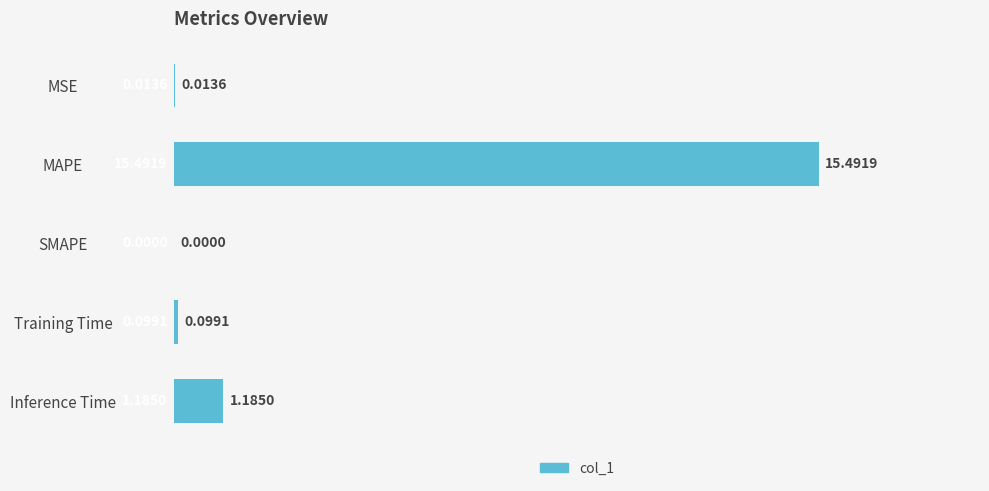

What is the maximum value shown in the chart?

15.5